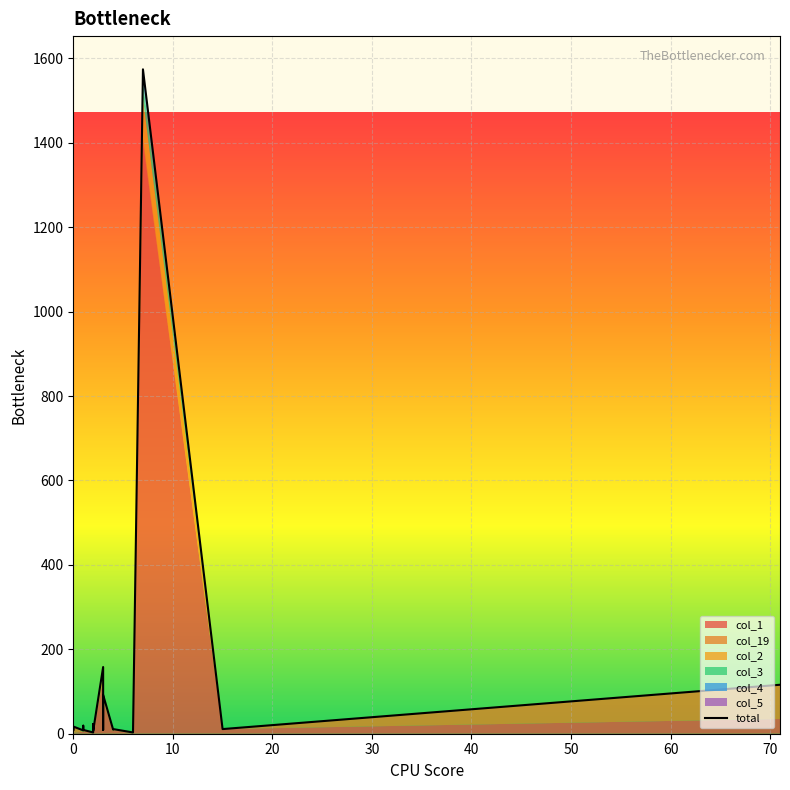

Reading left to right, what are all the values shown in this chart?

16	8	17	8	19	17	9	3	17	23	7	158	9	92	10	11	3	1574	11	116